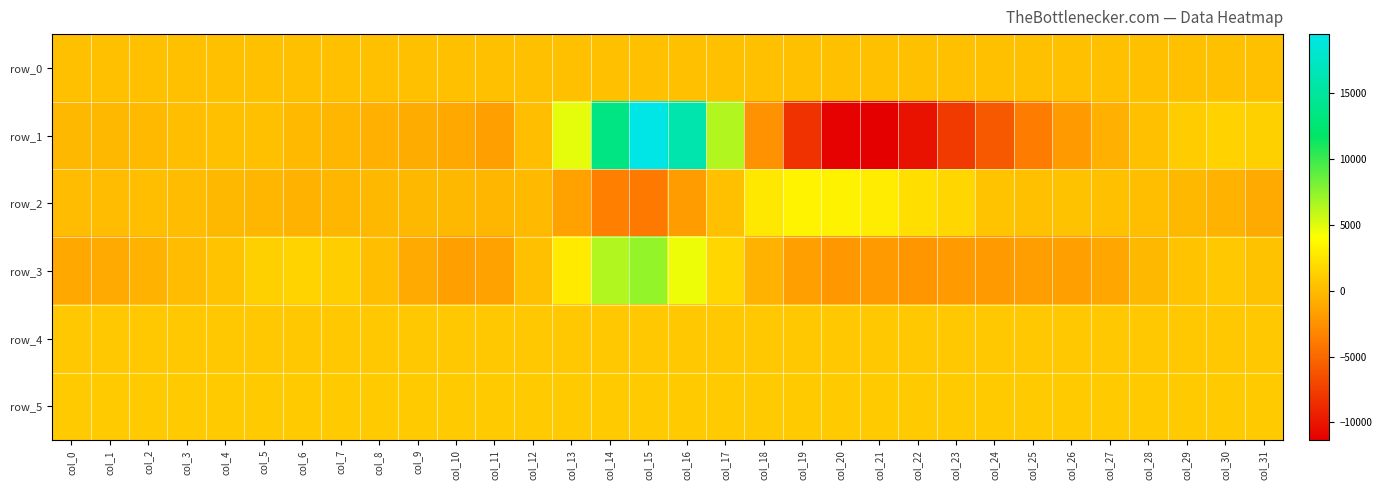

What is the difference between the second highest and minimum values in the row_5 series?

12.0